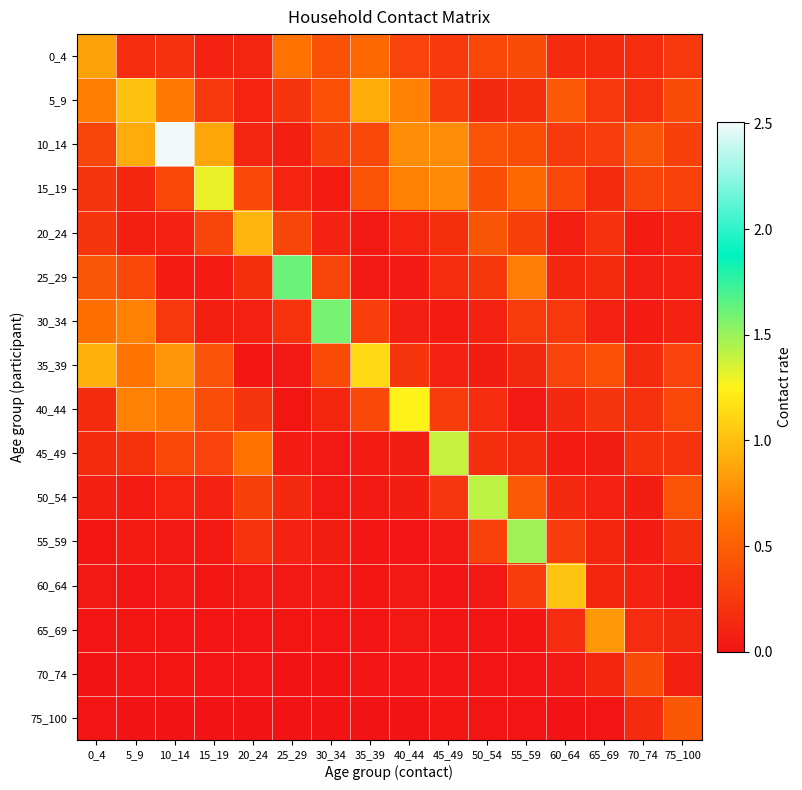

How many distinct data groups are displayed?

16